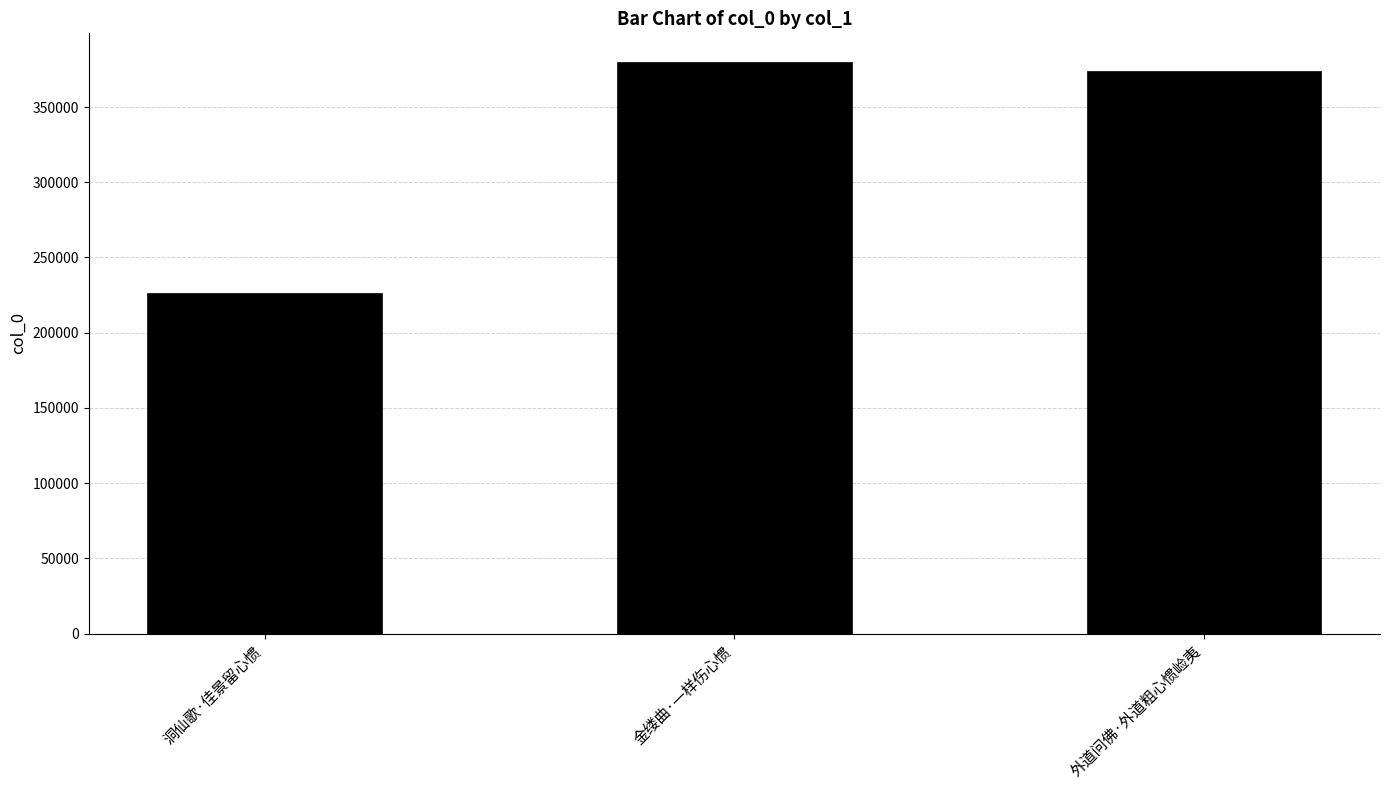

What is the minimum value shown in the chart?

226545